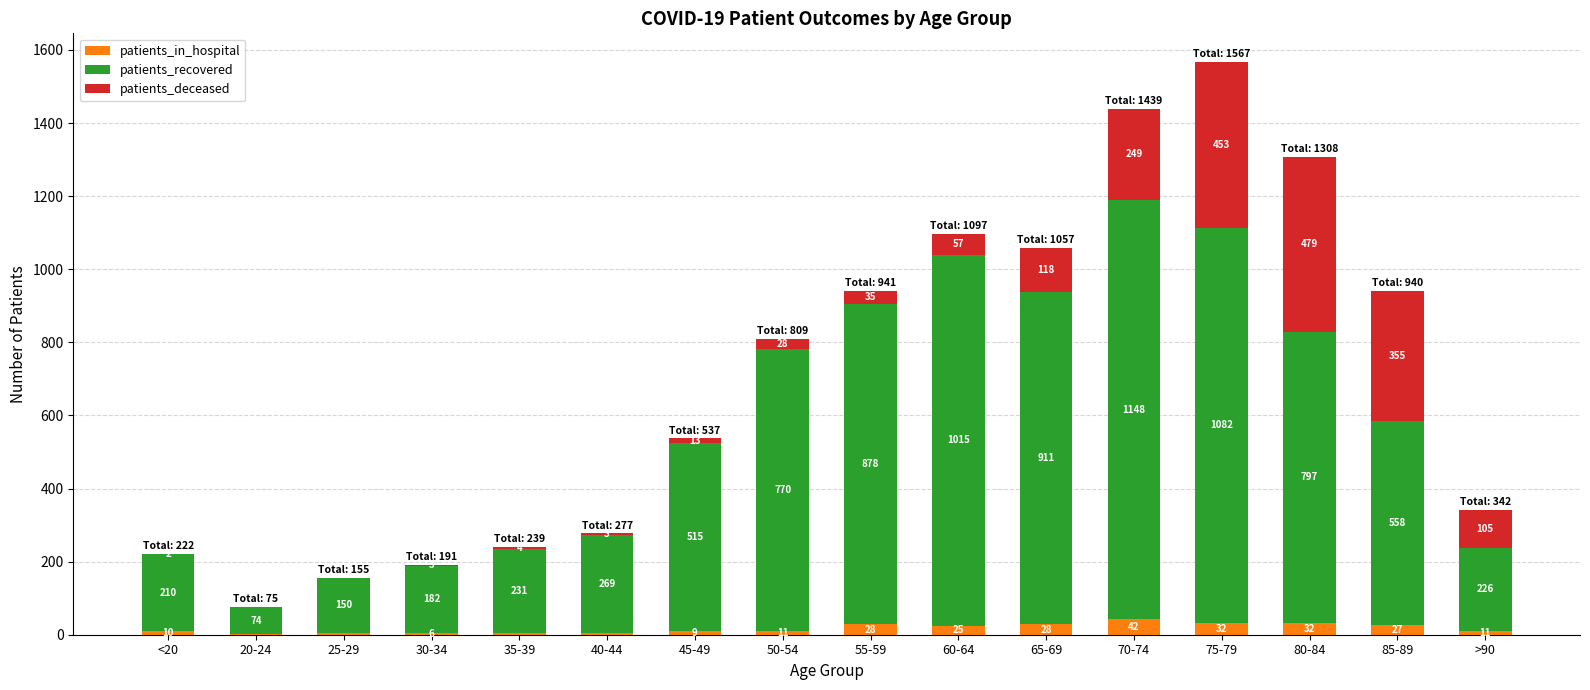

The patients_in_hospital series shows 32 at 75-79. True or false?

True